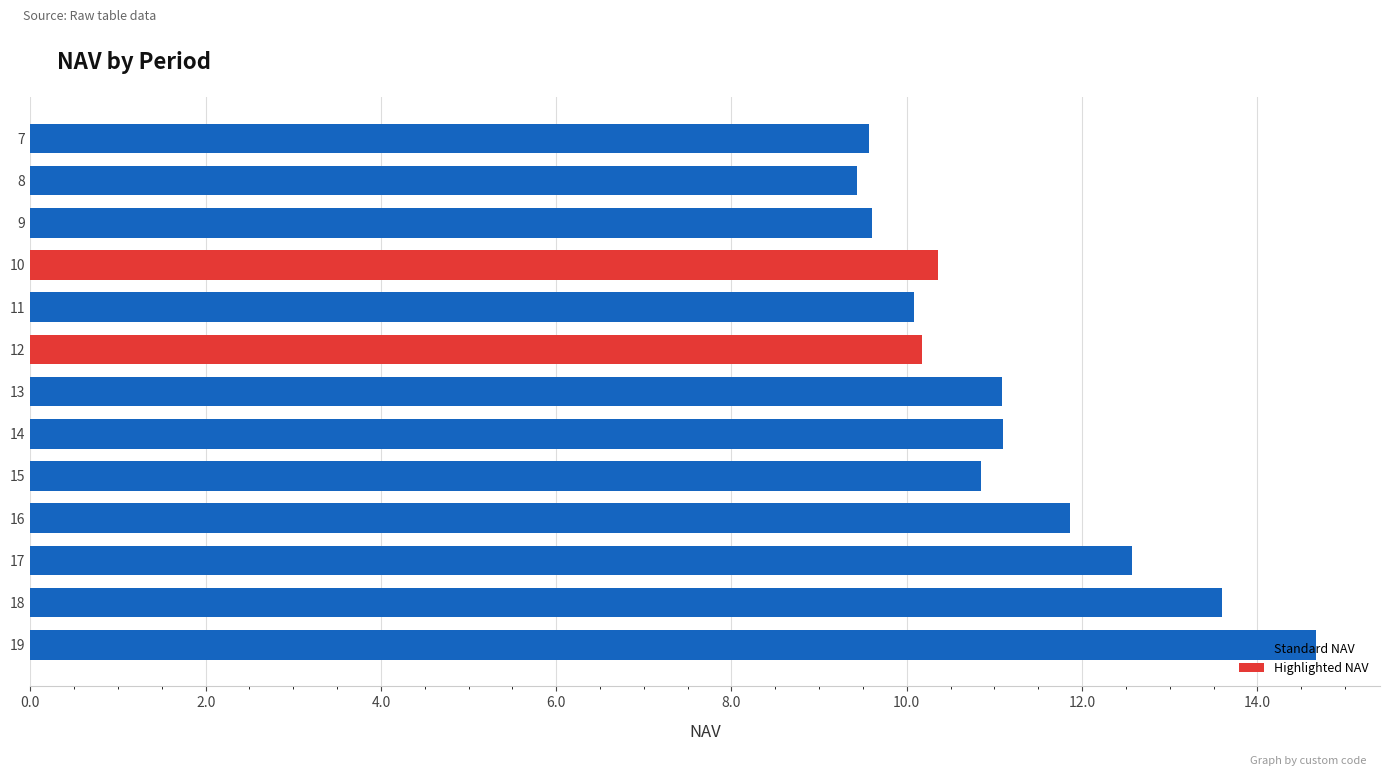

How many data points are above 10?

10